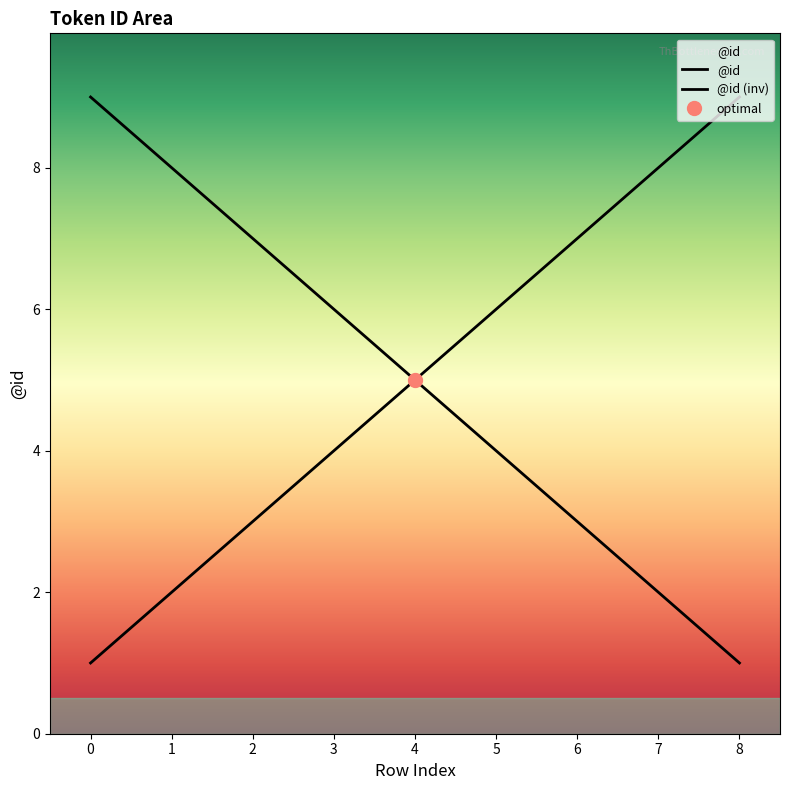

Count the number of values greater than 5.

4